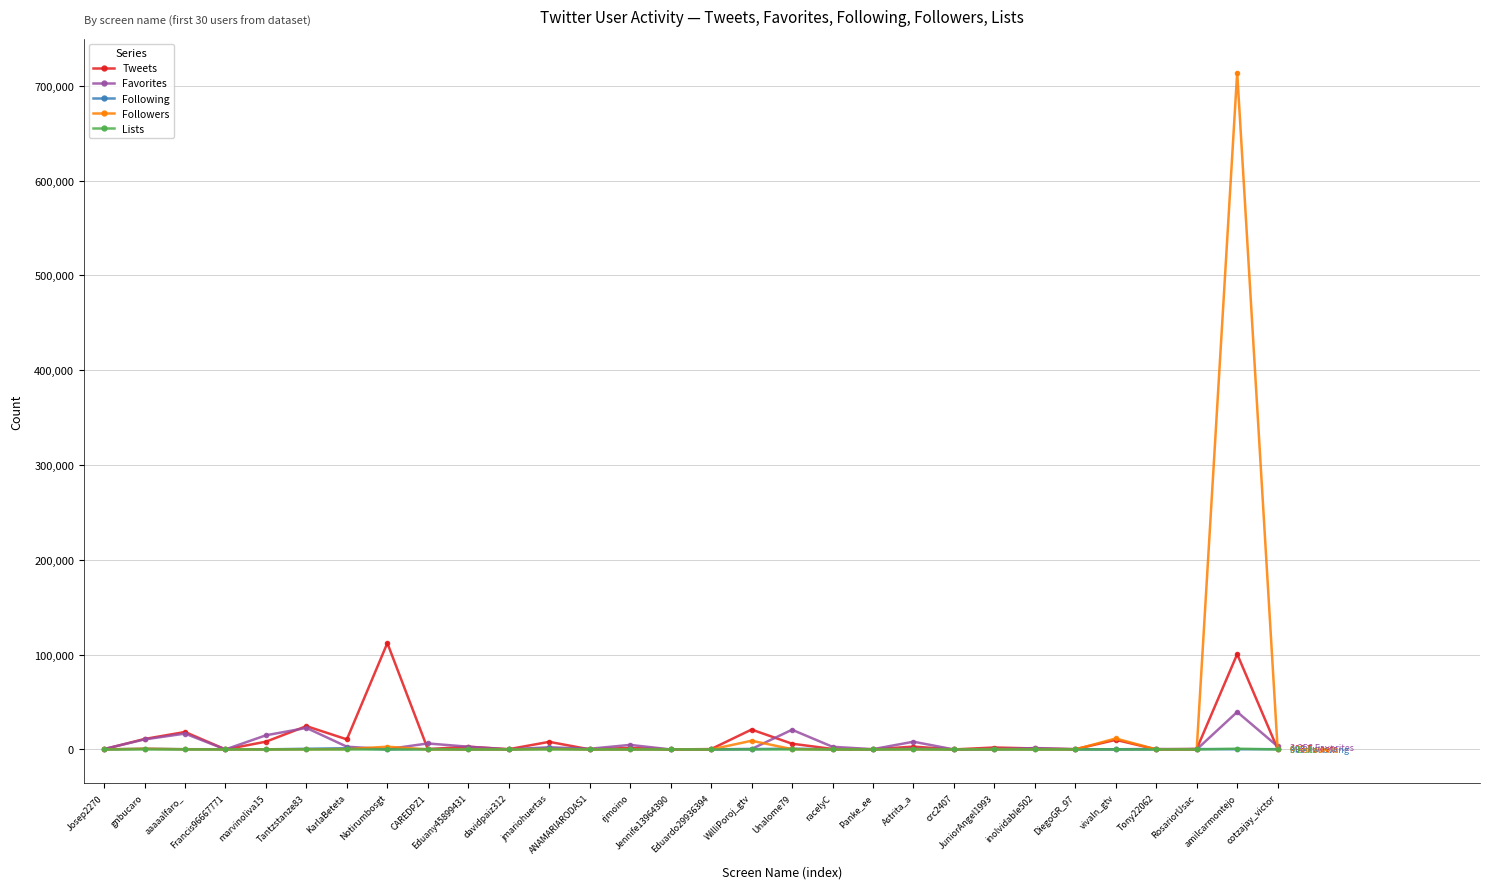

True or false: Tweets has more than 2 interior local peaks.

True